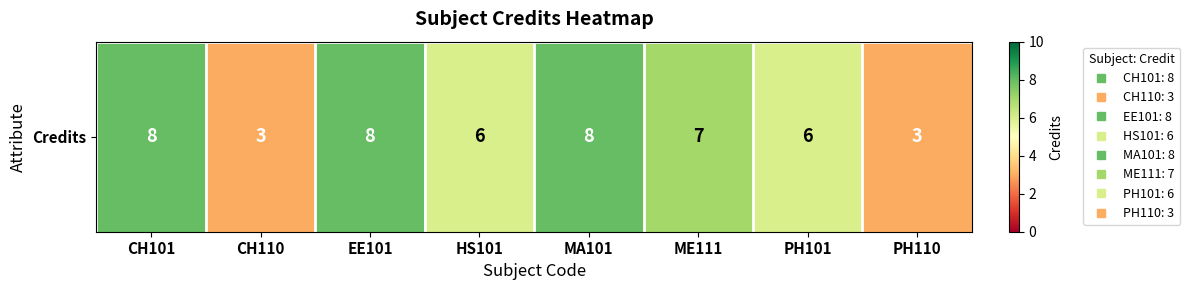

Reading left to right, list all the values displayed in this chart.

CH101=8	CH110=3	EE101=8	HS101=6	MA101=8	ME111=7	PH101=6	PH110=3